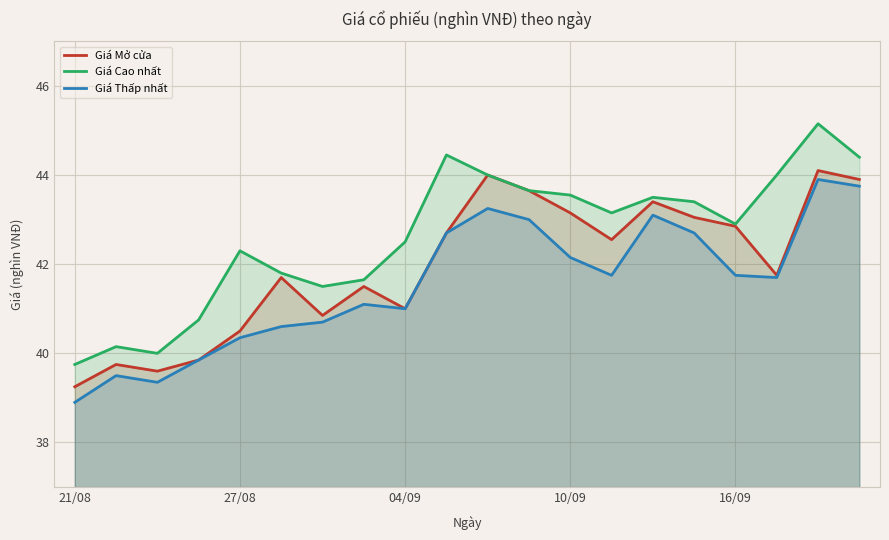

At which label does Giá Thấp nhất reach its minimum?

21/08